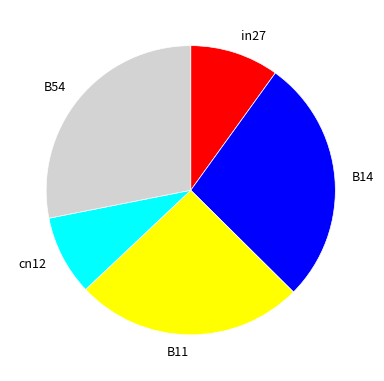

The B11 slice represents 18% of the pie. True or false?

False